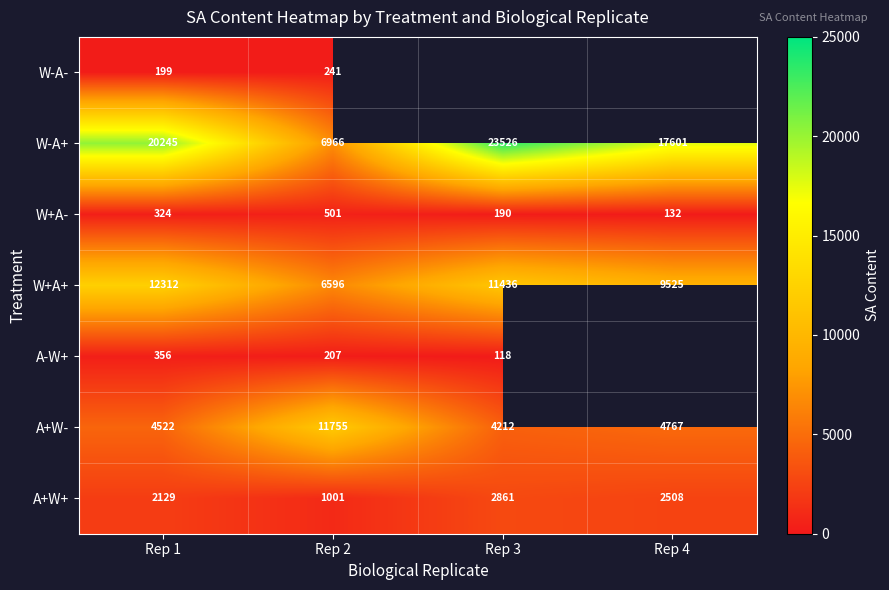

At Rep 1, list the series in order from smallest to largest.

W-A-, W+A-, A-W+, A+W+, A+W-, W+A+, W-A+